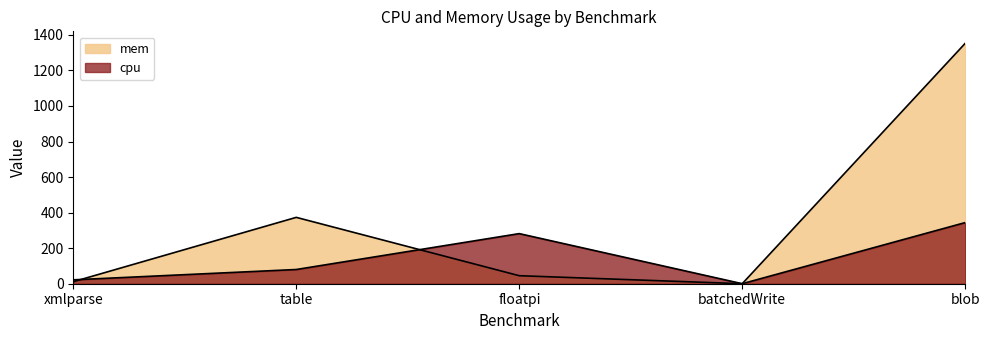

How many times do mem and cpu cross each other?

3